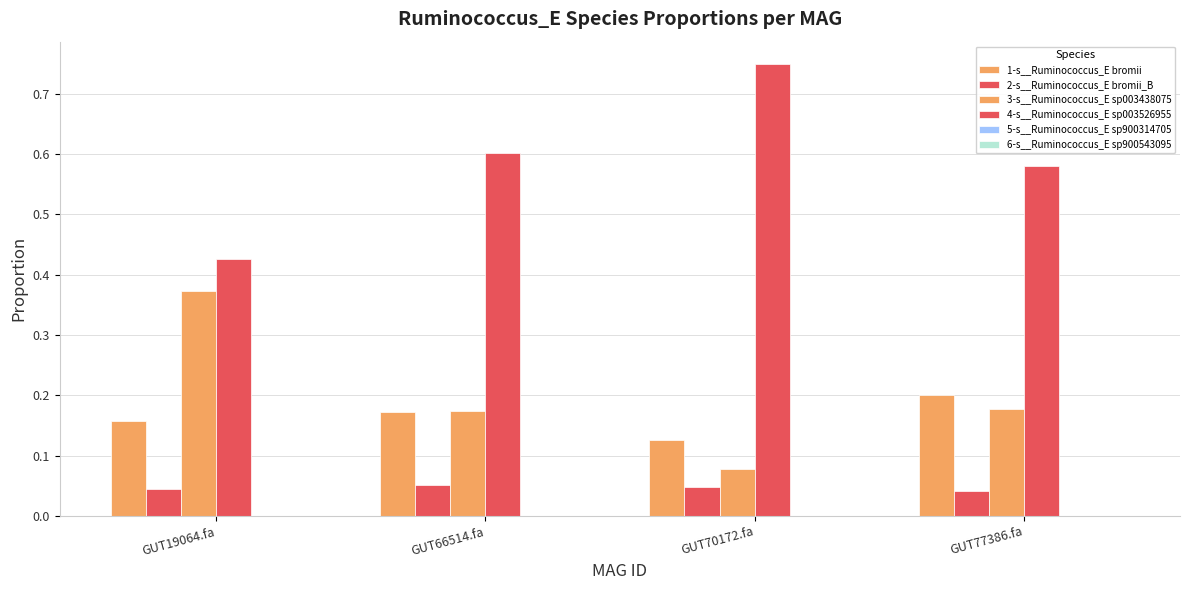

Count the 1-s__Ruminococcus_E bromii values in the range 0 to 1.

4